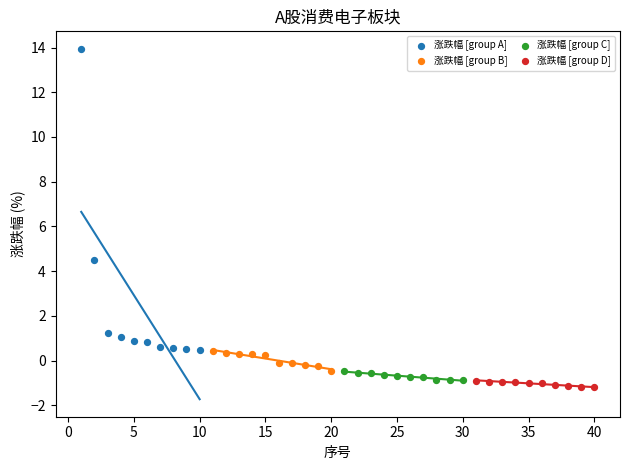

Which series has the widest spread of Y values?

涨跌幅 [group A]